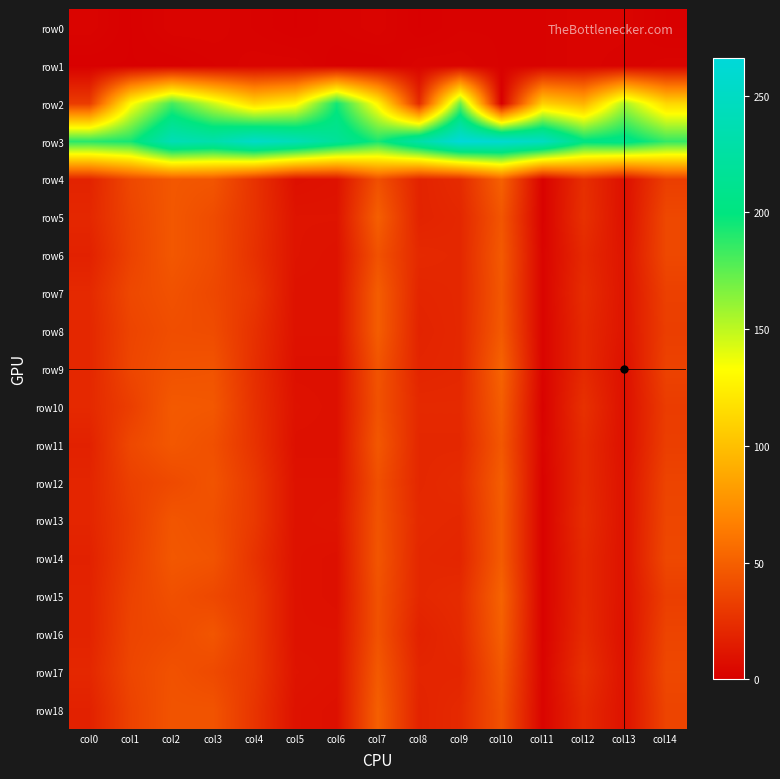

Rank the series at col11 from highest to lowest value.

row3, row2, row6, row7, row8, row9, row11, row17, row18, row0, row1, row4, row5, row10, row12, row13, row14, row15, row16